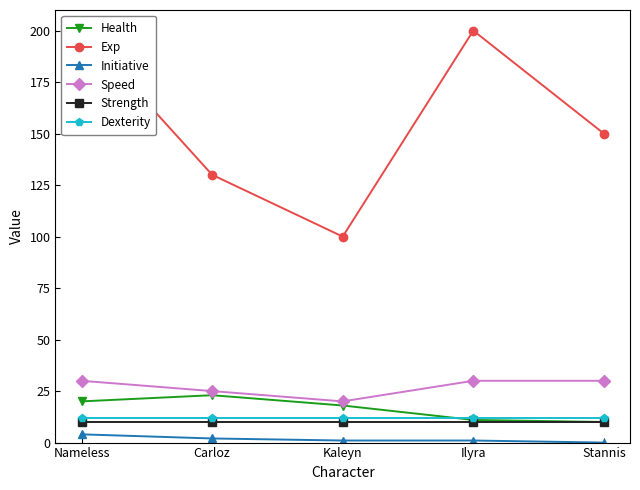

Which category has the highest value across all series?

Nameless